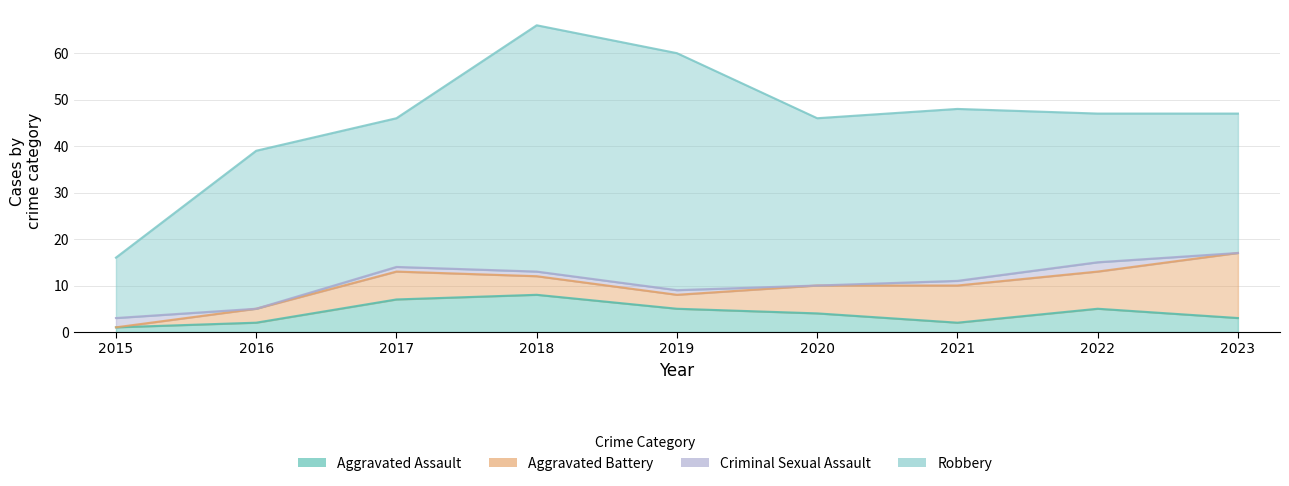

What is the difference between the Aggravated Assault values at 2016 and 2020?

2